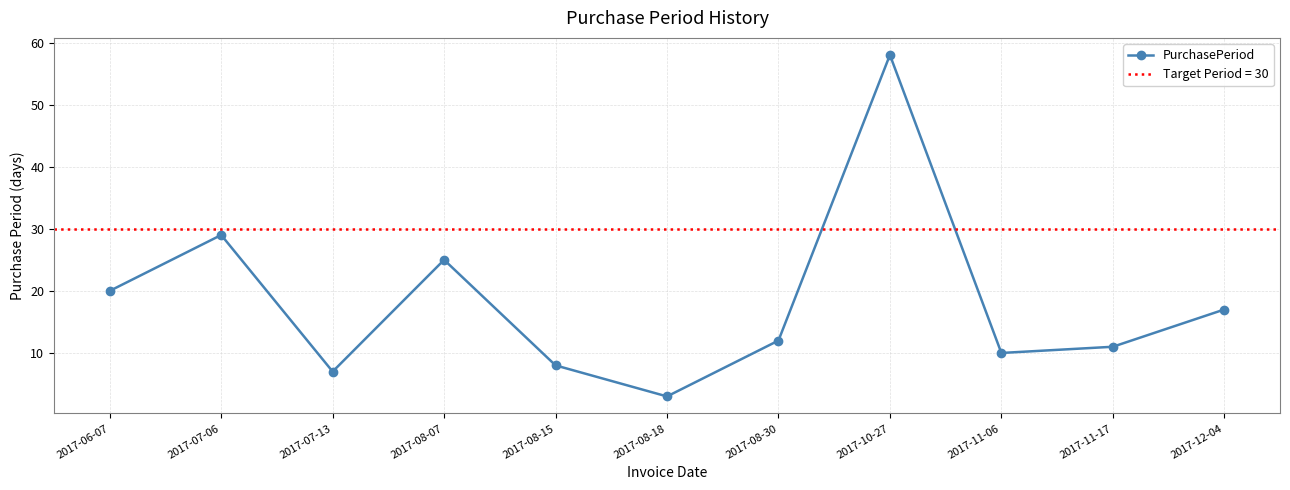

How many categories are shown in the chart?

11